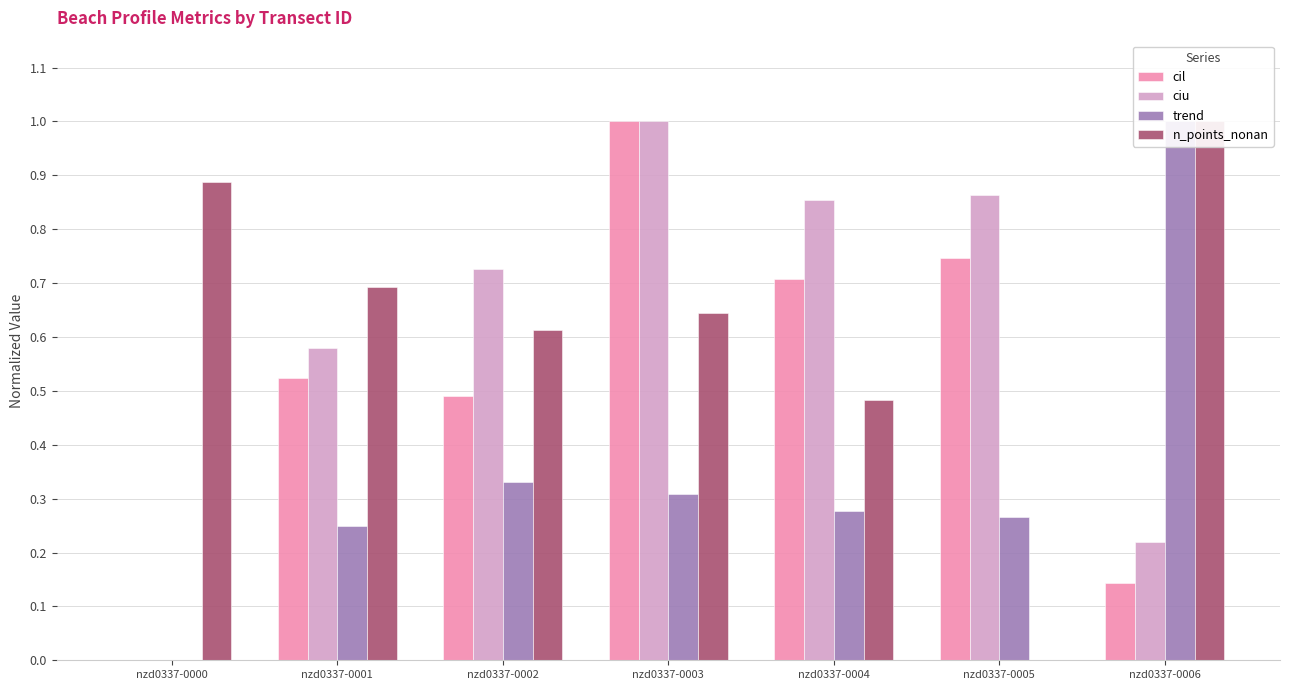

Rank the series by their maximum value, from lowest to highest.

cil, ciu, trend, n_points_nonan